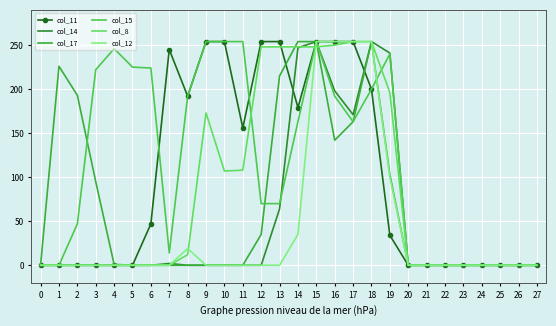

Reading left to right, list all the values displayed in this chart.

col_11: 0	0	0	0	0	0	47	245	192	254	254	156	254	254	179	254	254	254	200	34	0	0	0	0	0	0	0	0
col_14: 0	0	0	0	0	0	0	2	0	0	0	0	0	64	247	254	198	171	254	241	0	0	0	0	0	0	0	0
col_17: 0	226	193	95	1	0	0	0	0	0	0	0	35	215	254	254	142	163	254	103	0	0	0	0	0	0	0	0
col_15: 0	0	47	222	246	225	224	14	192	254	254	254	70	70	163	254	192	163	200	240	0	0	0	0	0	0	0	0
col_8: 0	0	0	0	0	0	0	0	12	173	107	108	248	248	248	248	250	254	254	196	0	0	0	0	0	0	0	0
col_12: 0	0	0	0	0	0	0	0	19	0	0	0	0	0	35	254	254	254	254	100	0	0	0	0	0	0	0	0